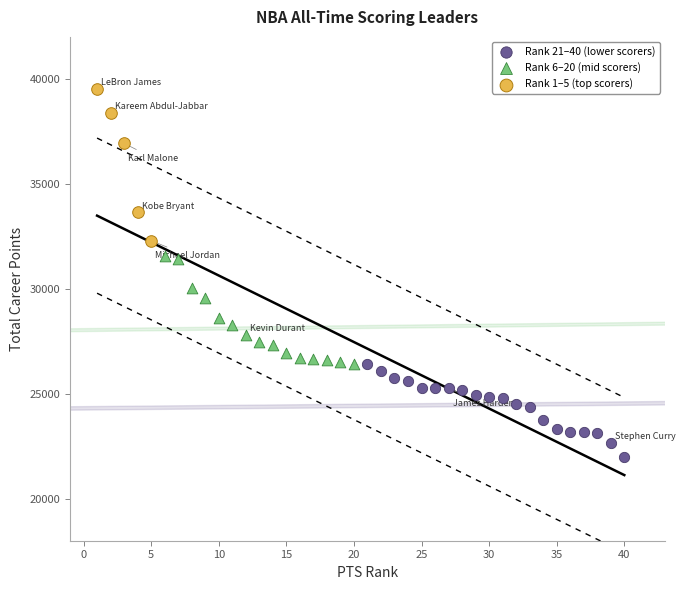

Which series reaches the minimum Y coordinate?

Rank 21–40 (lower scorers)